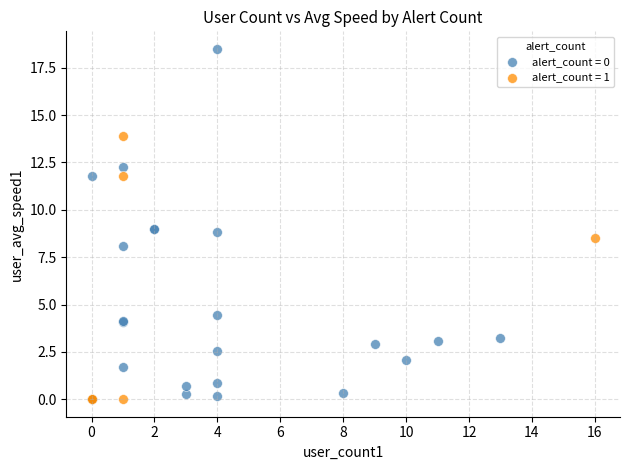

Which series has the largest Y range (max minus min)?

alert_count = 0